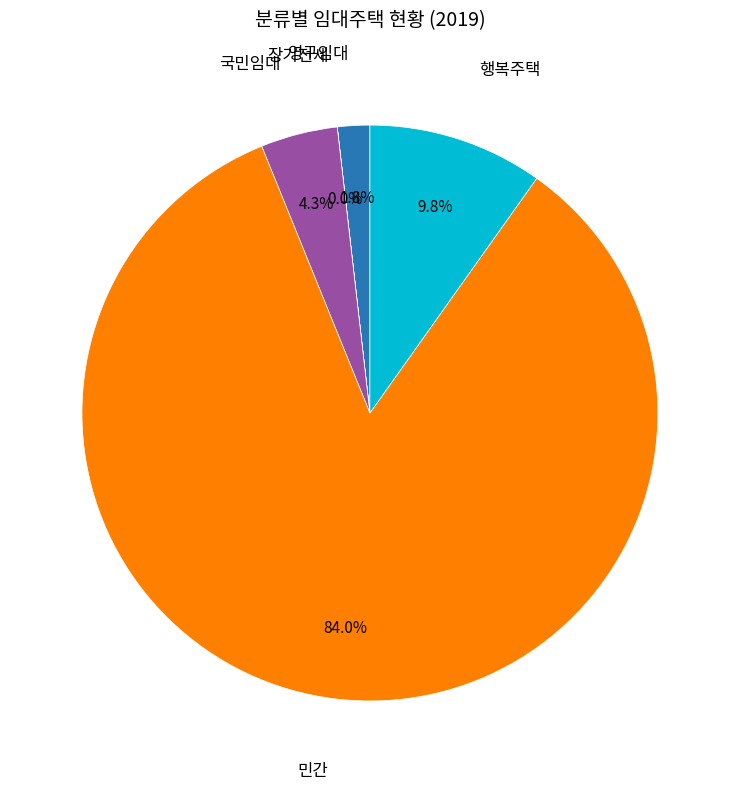

Is there a majority slice in this chart?

Yes